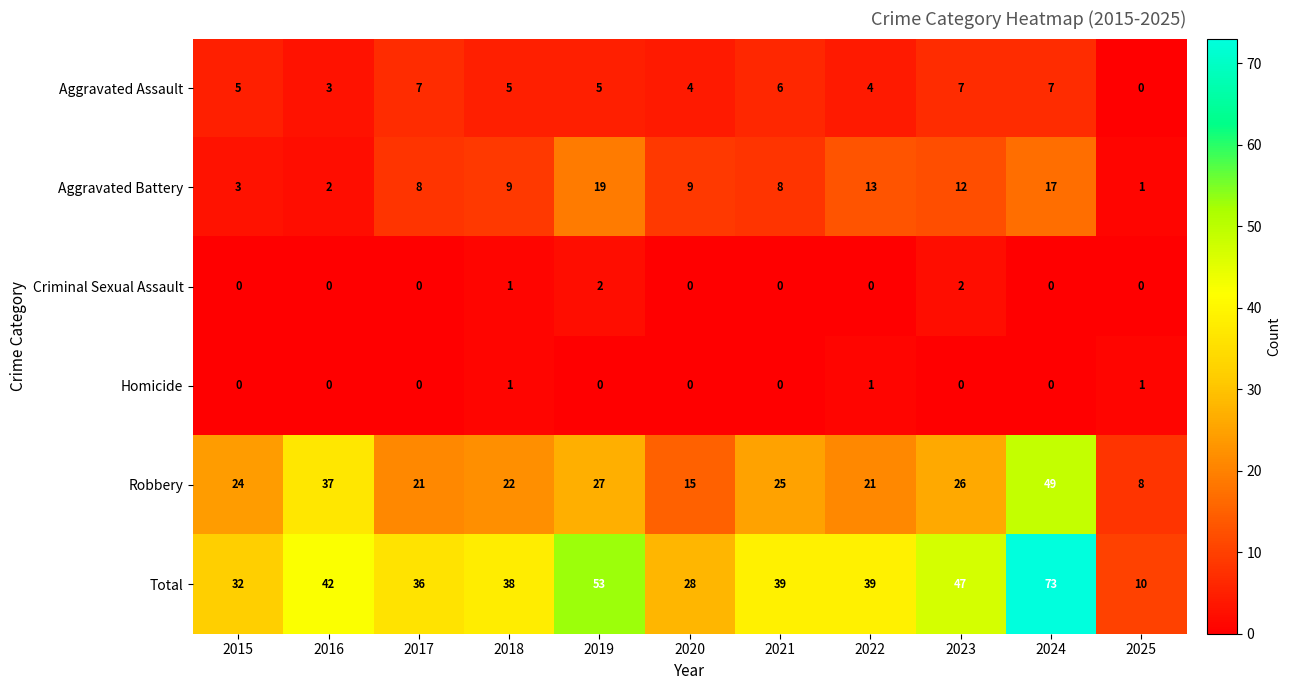

What is the difference between the Total values at 2025 and 2024?

63